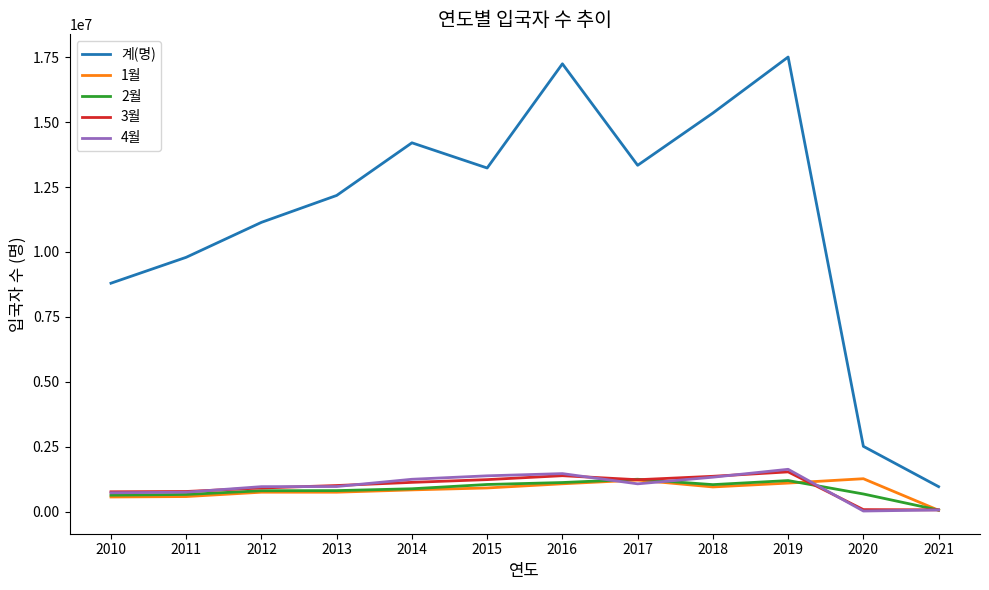

Is the value of 1월 at 2019 greater than the value of 3월 at 2019?

No